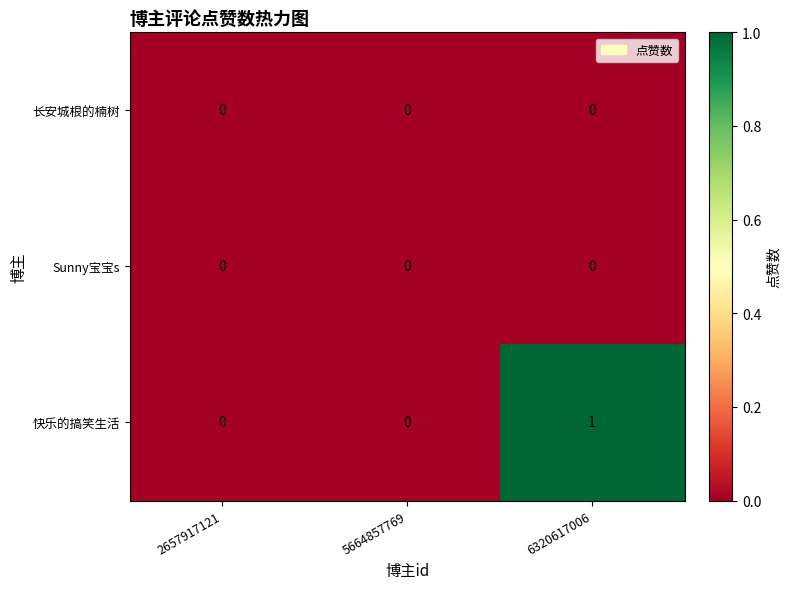

Which series has the largest range (max minus min)?

快乐的搞笑生活